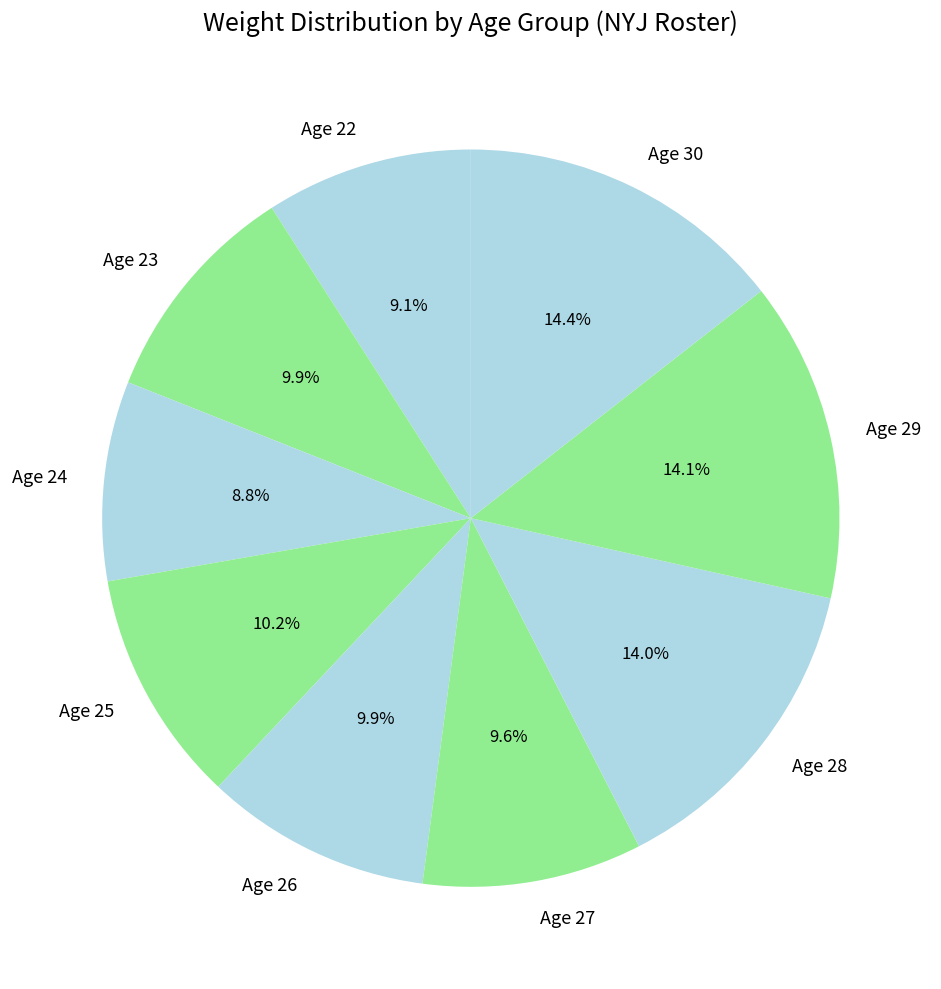

True or false: Age 30 accounts for 5% of the total.

False